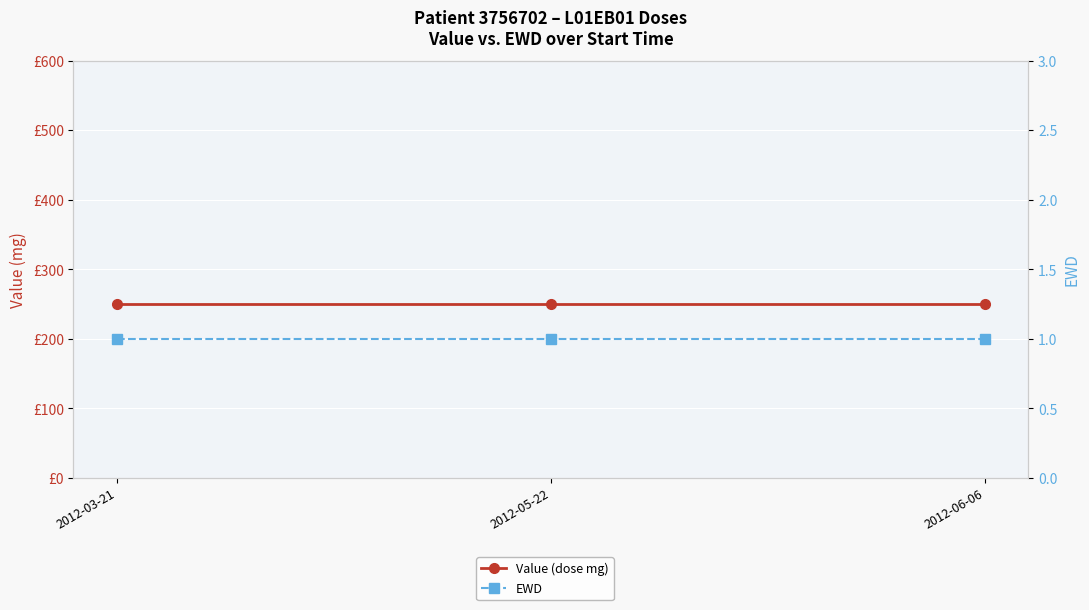

The value of Value (dose mg) at 2012-06-06 is 250. True or false?

True